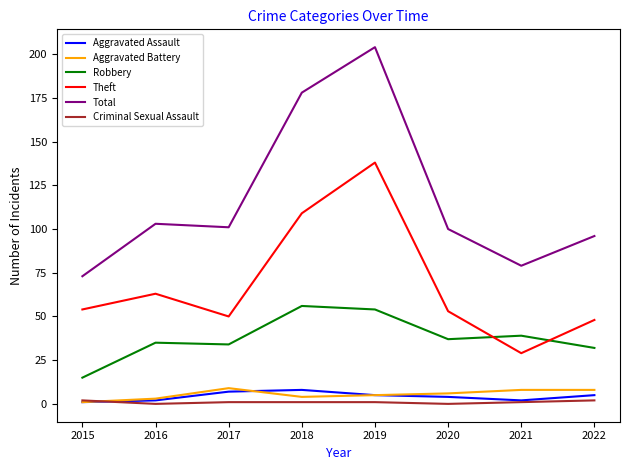

Between 2017 and 2018, which series saw the biggest shift?

Total